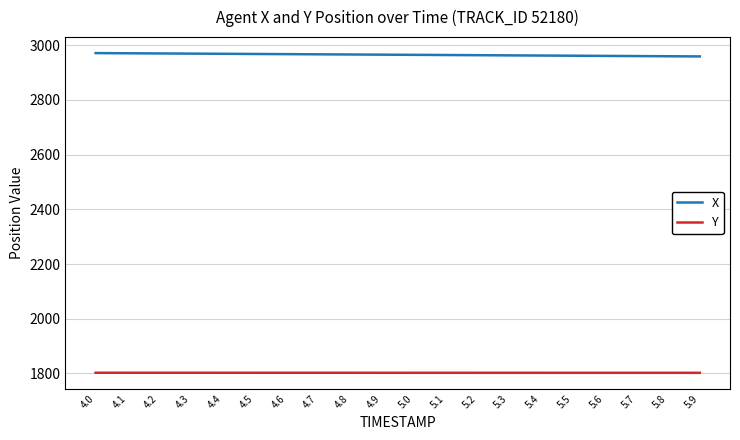

How many values in the X series are below 2965?

10